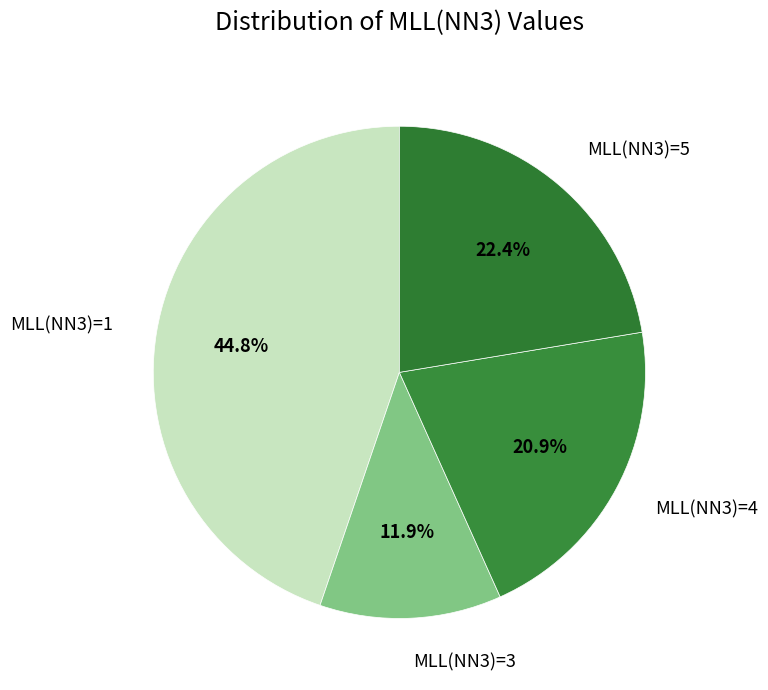

How many slices are in this pie chart?

4